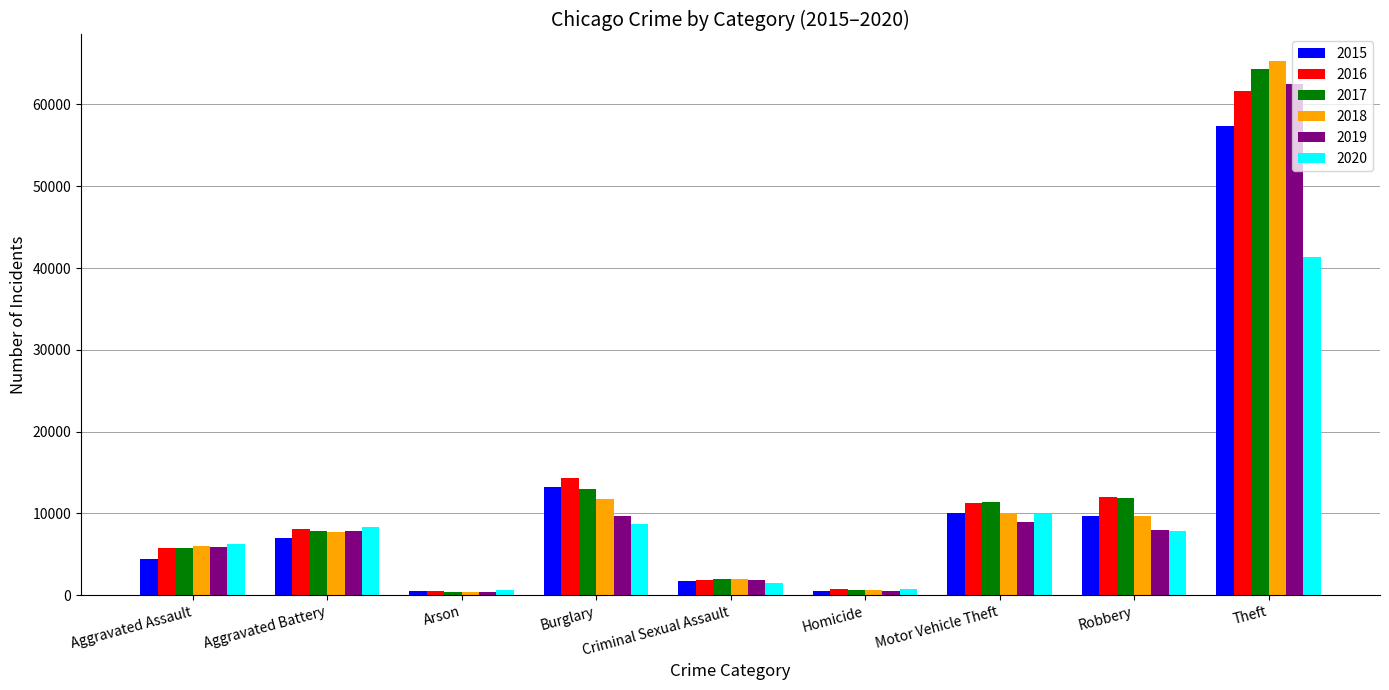

True or false: 2018 has a value of 11747 at Burglary.

True